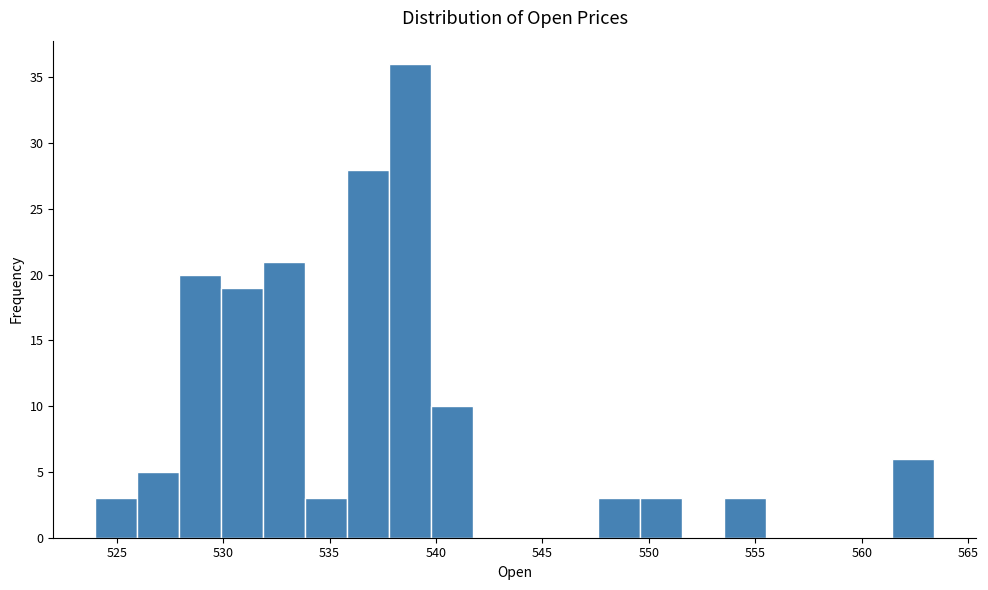

Around what value on the x-axis is the tallest bar? Give the approximate position of its centre, as read against the axis.

539.0